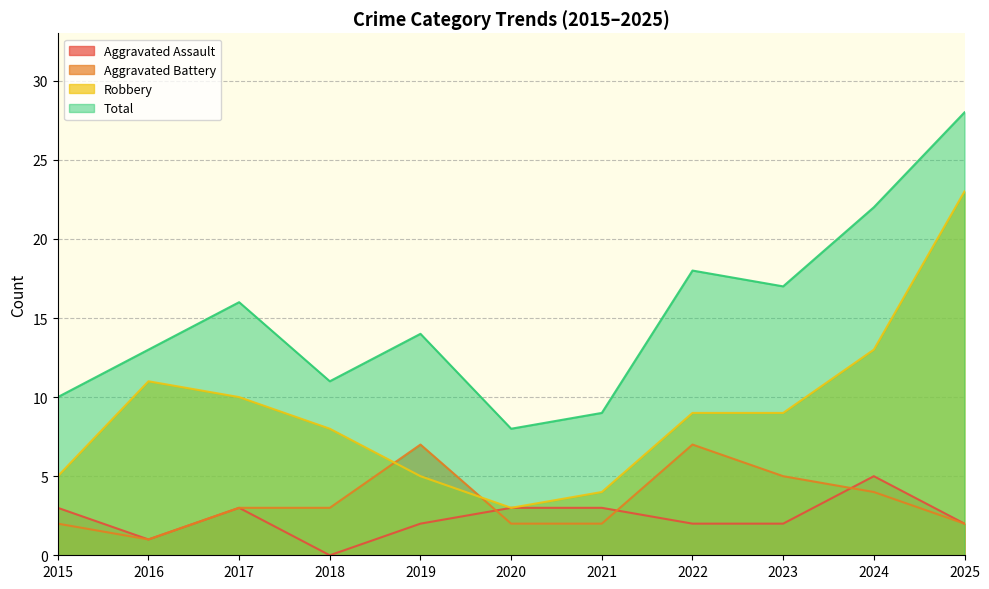

True or false: Total and Robbery intersect in this chart.

False